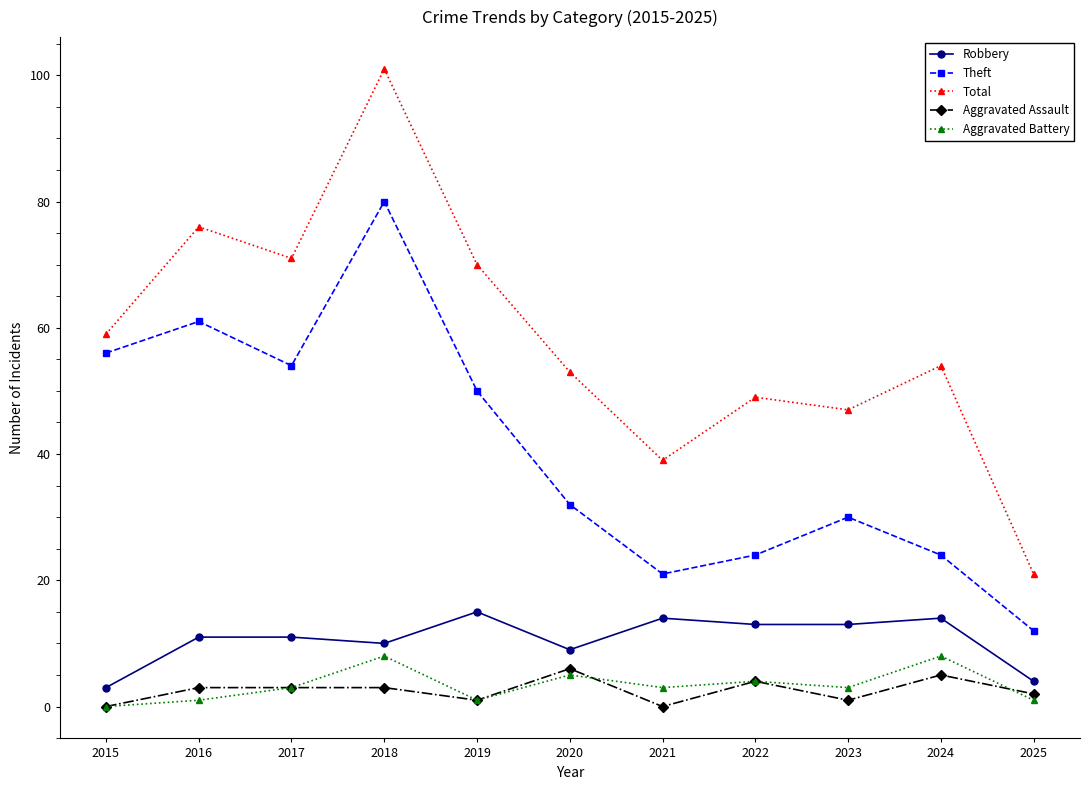

Which series has the largest total across all categories?

Total